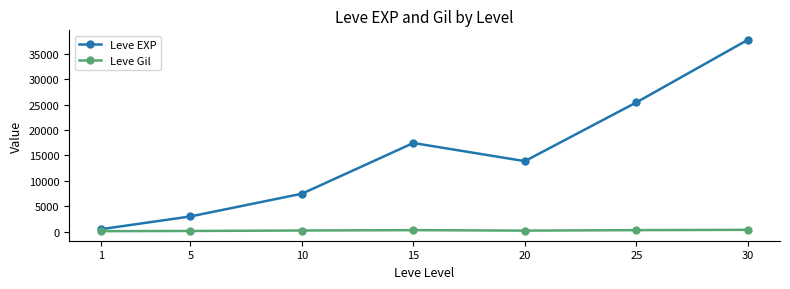

Which series has the largest range (max minus min)?

Leve EXP